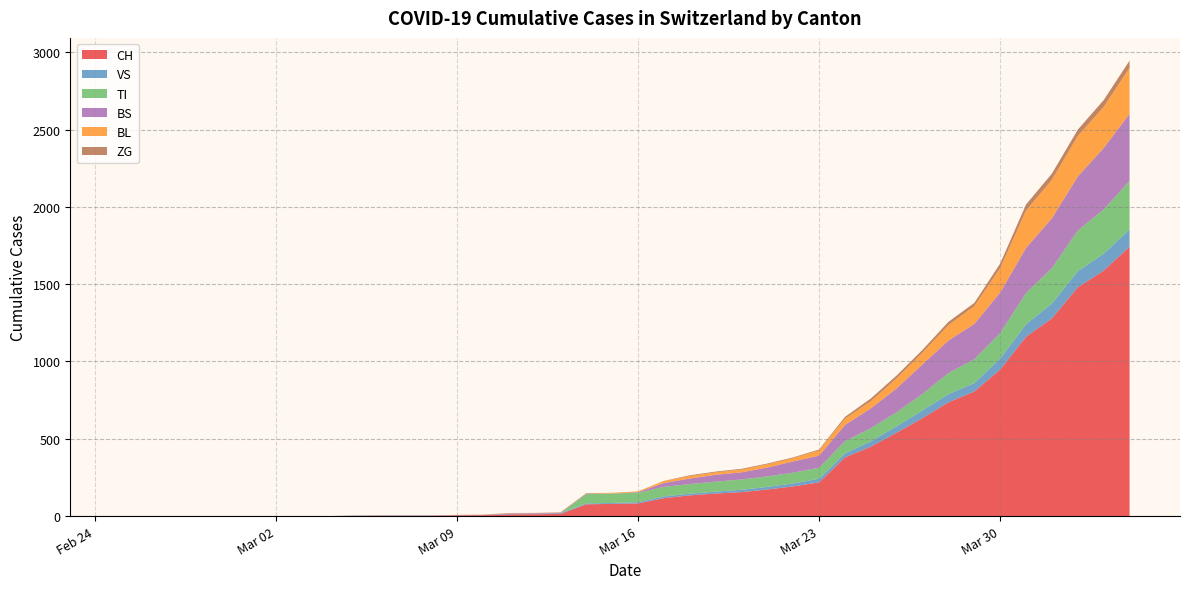

Reading left to right, list all the values displayed in this chart.

CH: 0	0	0	0	0	0	0	0	0	2	3	3	3	5	6	11	12	14	76	79	82	116	134	146	155	172	192	218	380	449	540	634	736	806	948	1160	1279	1480	1588	1742
VS: 0	0	0	0	0	0	0	0	0	2	2	2	2	2	2	3	3	5	6	6	8	11	11	12	15	17	19	24	25	35	41	50	53	54	71	81	96	104	109	112
TI: 0	0	0	0	0	0	0	0	0	0	0	0	0	0	0	0	0	0	61	61	61	62	62	65	67	68	70	71	80	85	91	107	136	155	165	202	229	263	287	314
BS: 0	0	0	0	0	0	0	0	0	0	0	0	0	0	0	4	4	4	4	0	4	25	36	44	46	57	73	78	105	128	155	191	211	228	263	292	323	350	397	434
BL: 0	0	0	0	0	0	0	0	0	0	0	0	0	1	2	2	2	2	2	5	5	13	16	16	18	21	21	35	40	46	65	76	100	115	158	242	249	262	266	298
ZG: 0	0	0	0	0	0	0	0	0	0	0	0	0	0	0	0	0	0	0	0	0	1	5	5	5	5	5	5	12	18	18	18	21	21	29	39	40	41	44	46